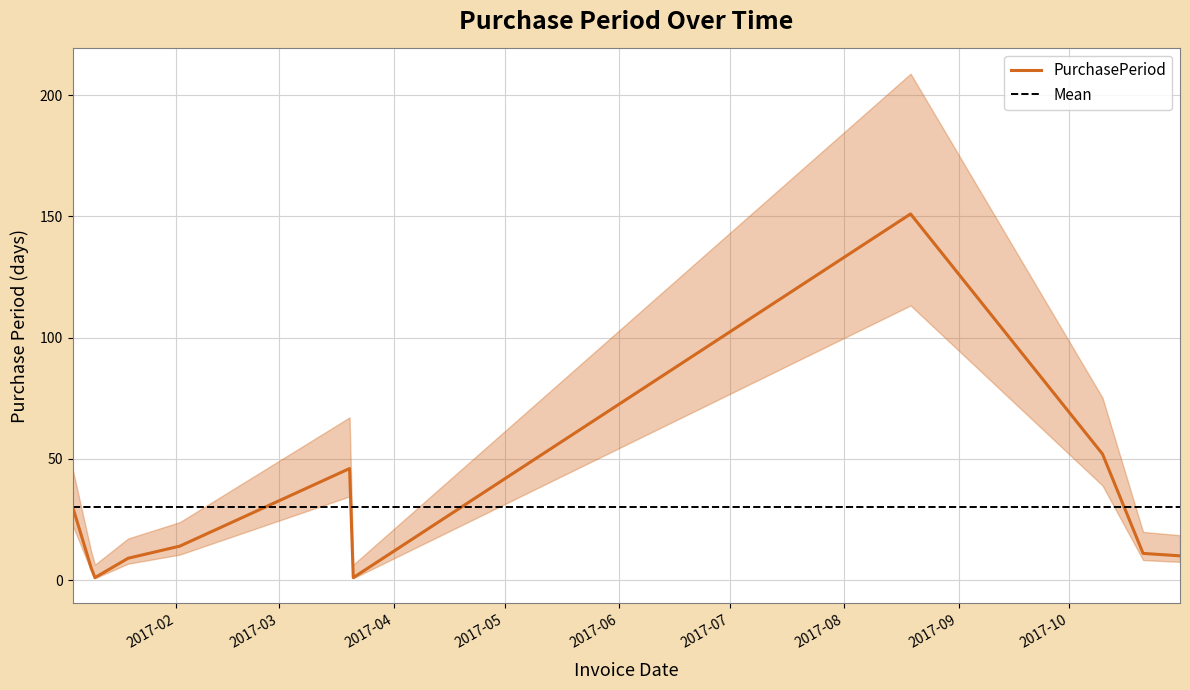

How many lines are shown in the chart?

1